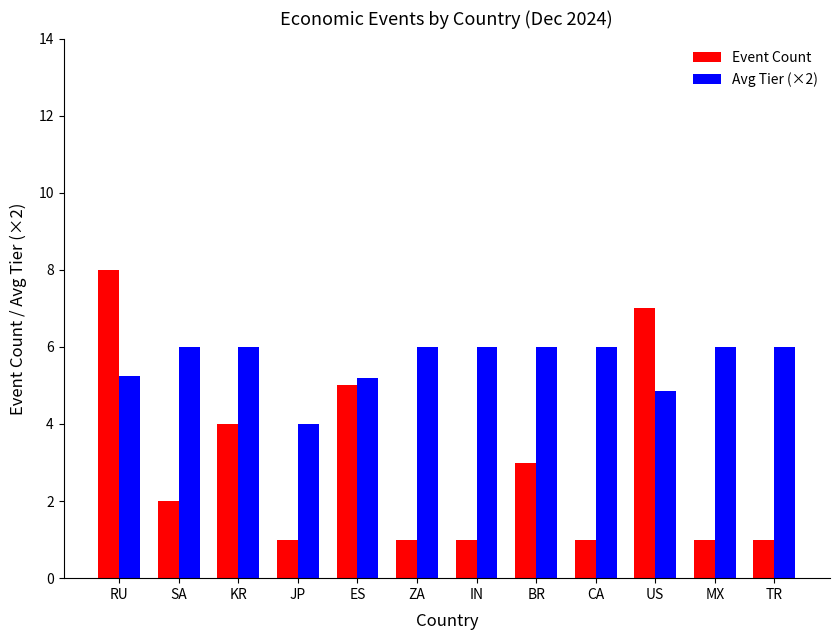

Between SA and CA, which series saw the biggest shift?

Event Count